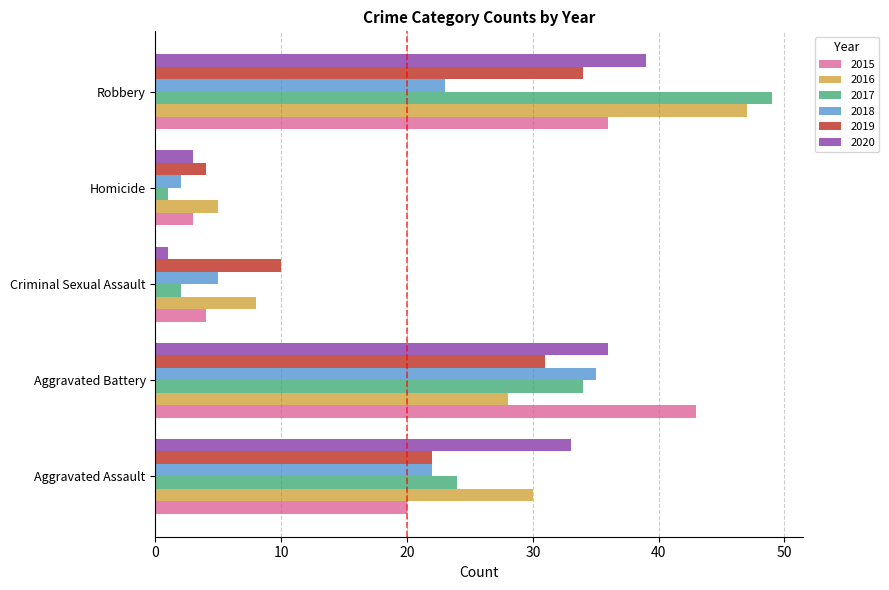

True or false: 2019 has a value of 15 at Robbery.

False